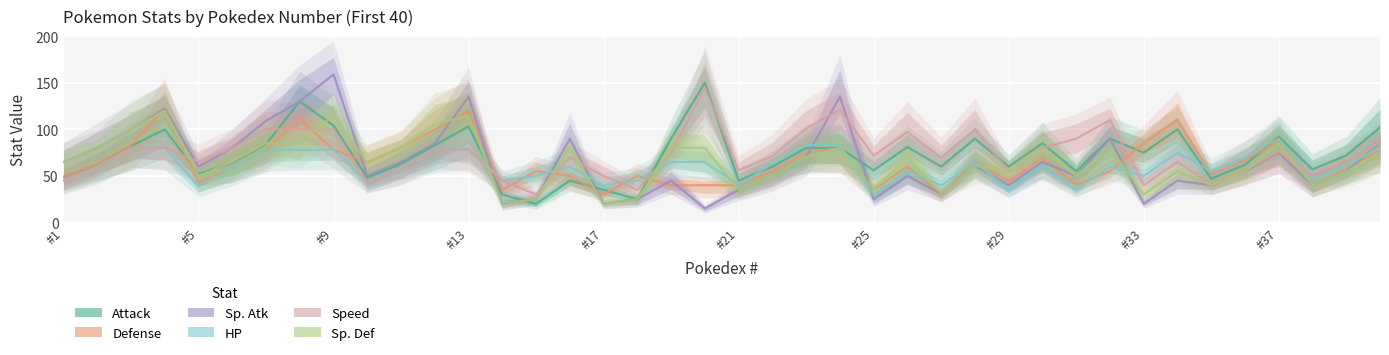

What is the average value of the Defense series?

64